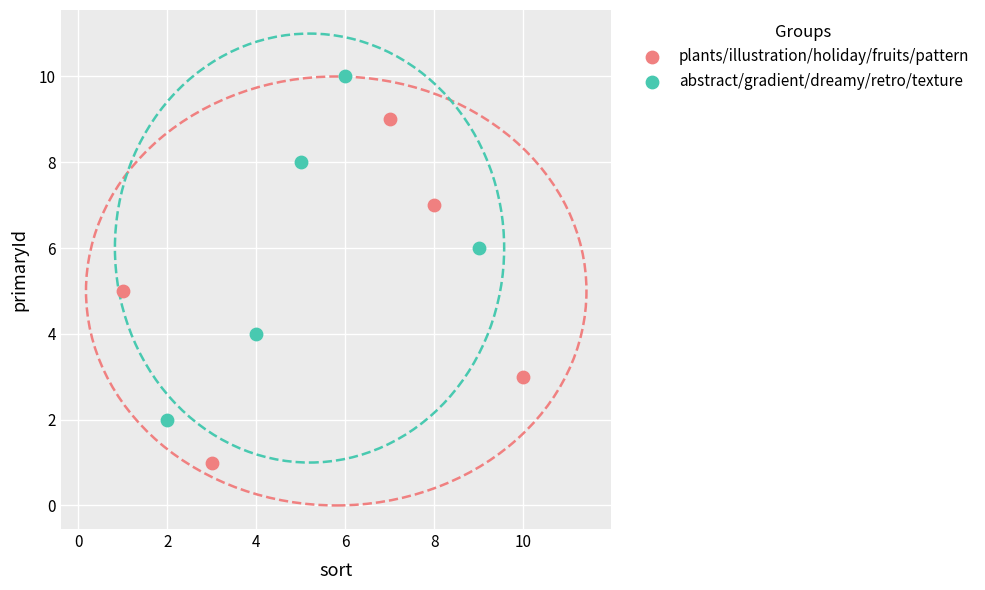

Which series reaches the maximum Y coordinate?

abstract/gradient/dreamy/retro/texture